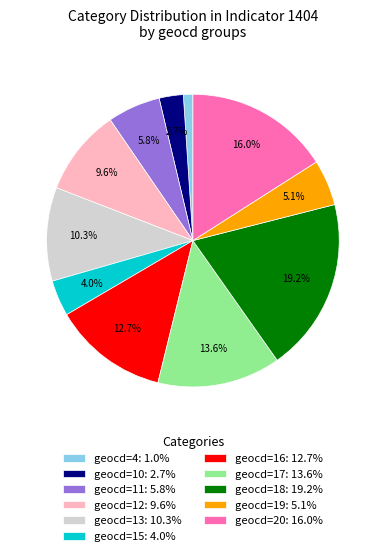

How many slices are in this pie chart?

11